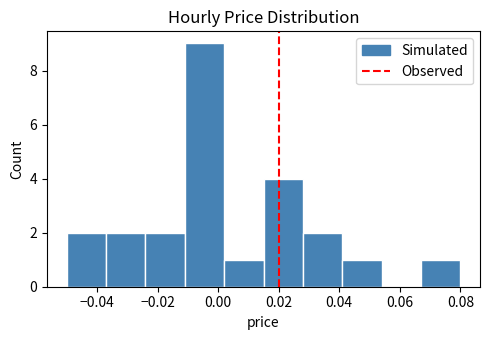

Over which range of the x-axis is the bar tallest?

-0.011 to 0.002